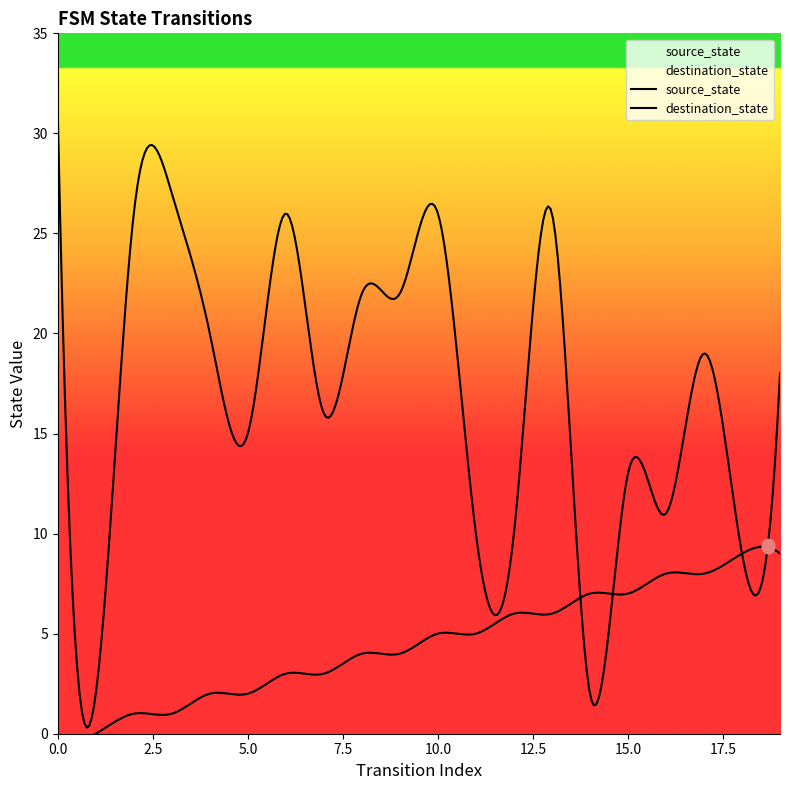

At which category is the sum across all series the highest?

13